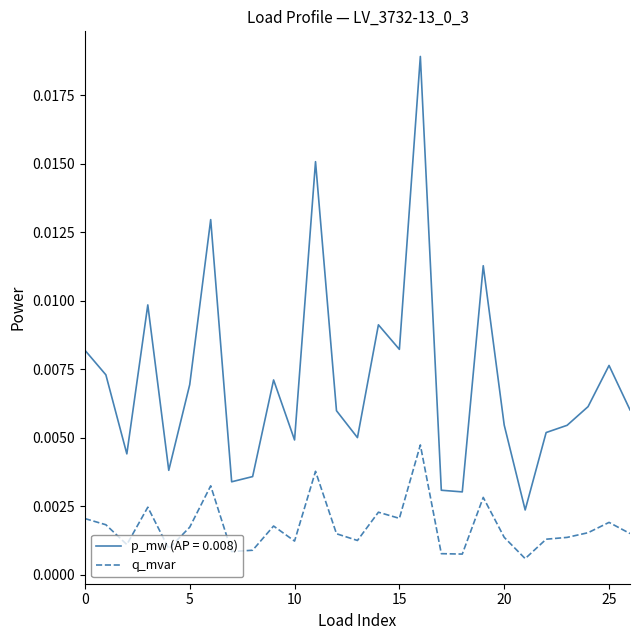

Which series has the largest total across all categories?

p_mw (AP = 0.008)